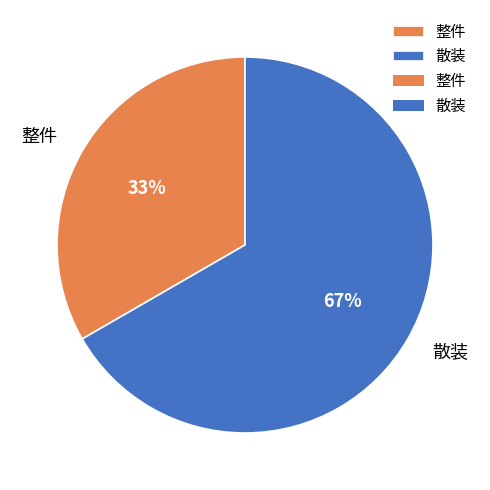

Which category has the biggest portion of the pie?

散装